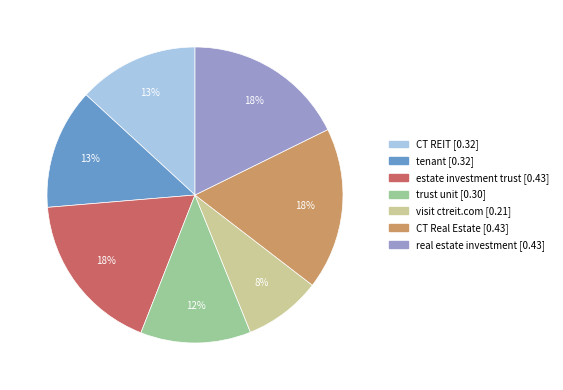

Count the number of slices in the pie.

7